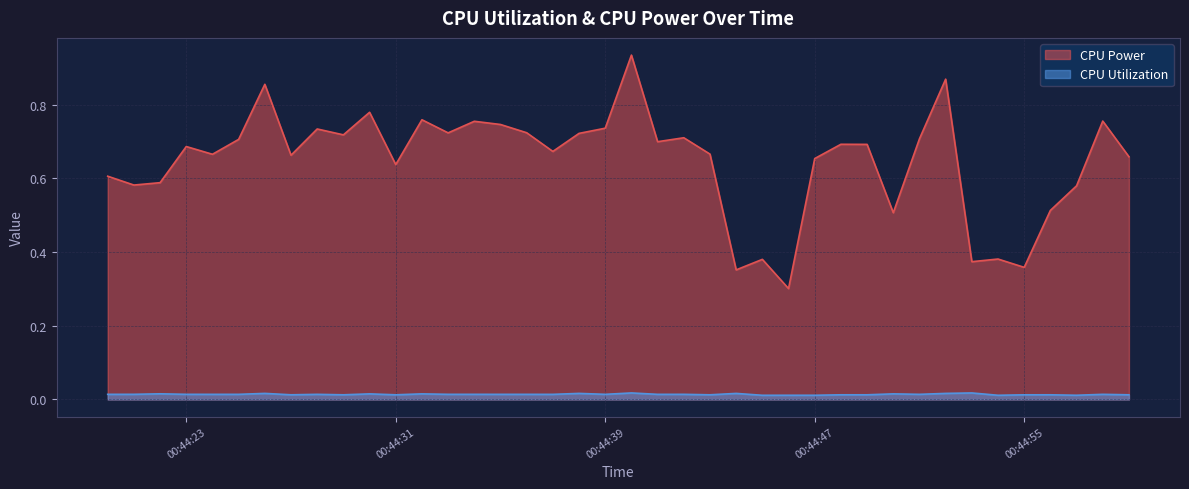

Count the number of data series in this chart.

2